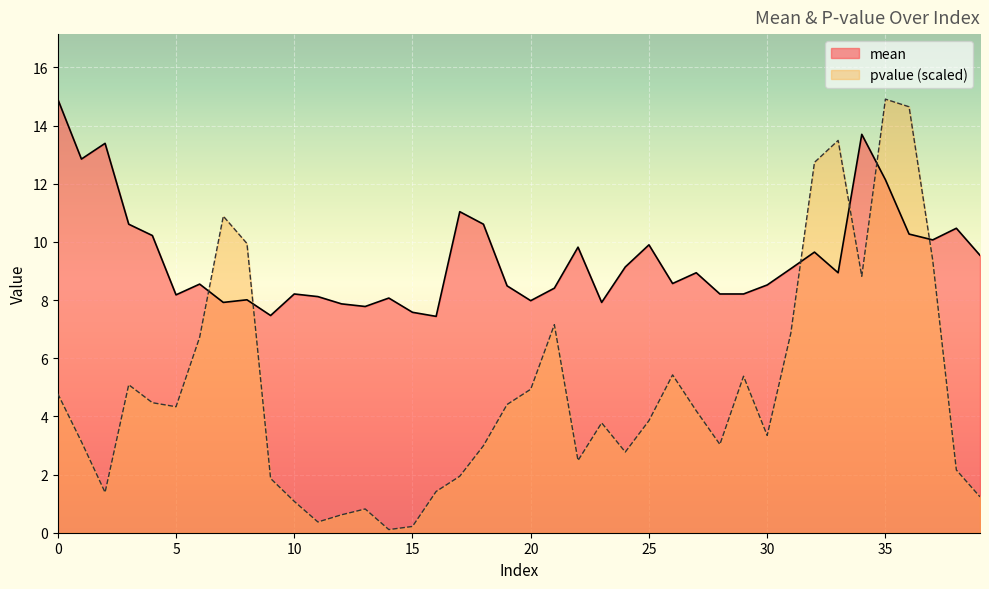

After their last crossing, which series has the higher values: mean or pvalue?

mean